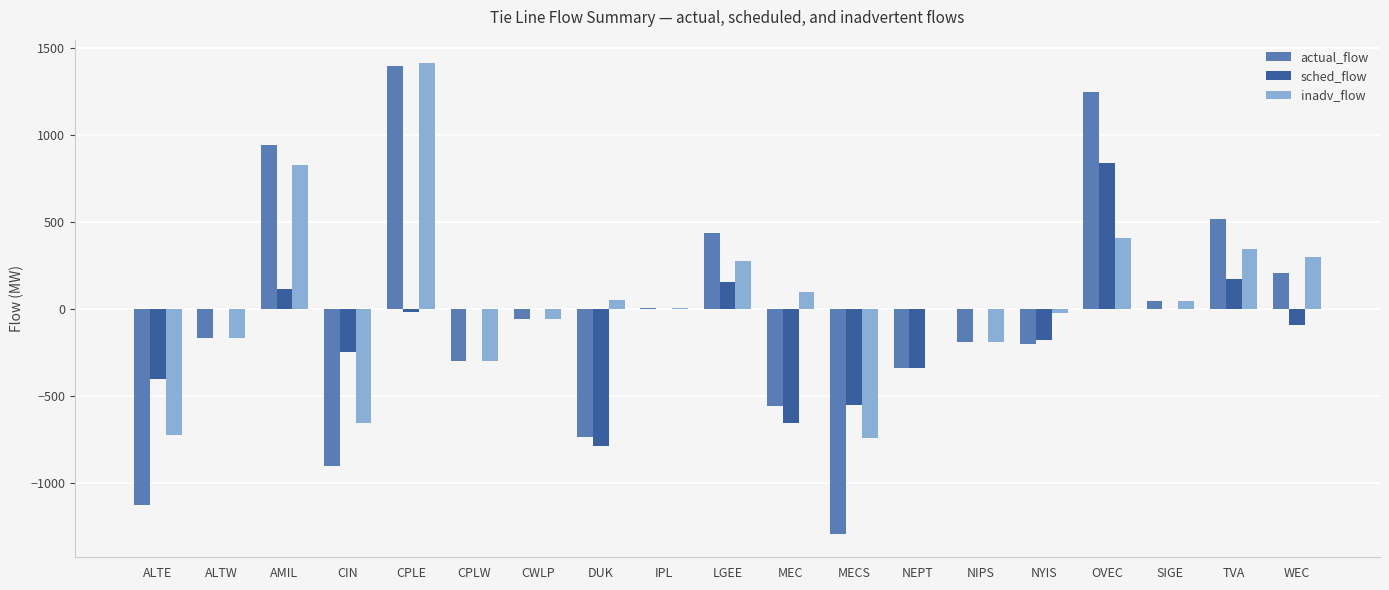

True or false: actual_flow has a value of -903 at CIN.

True